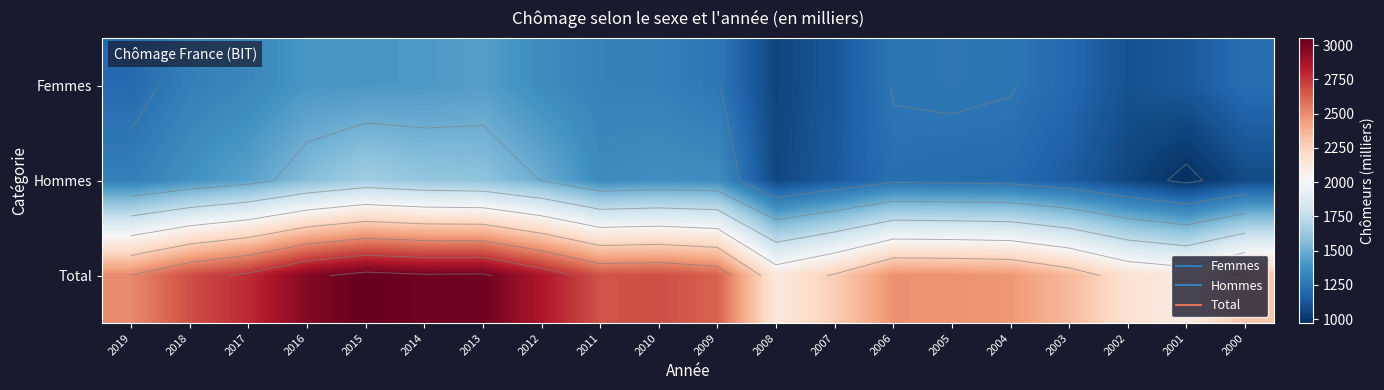

List the labels in order of Femmes value, largest first.

2013, 2014, 2015, 2016, 2012, 2017, 2011, 2010, 2018, 2005, 2009, 2006, 2004, 2000, 2019, 2003, 2001, 2007, 2002, 2008